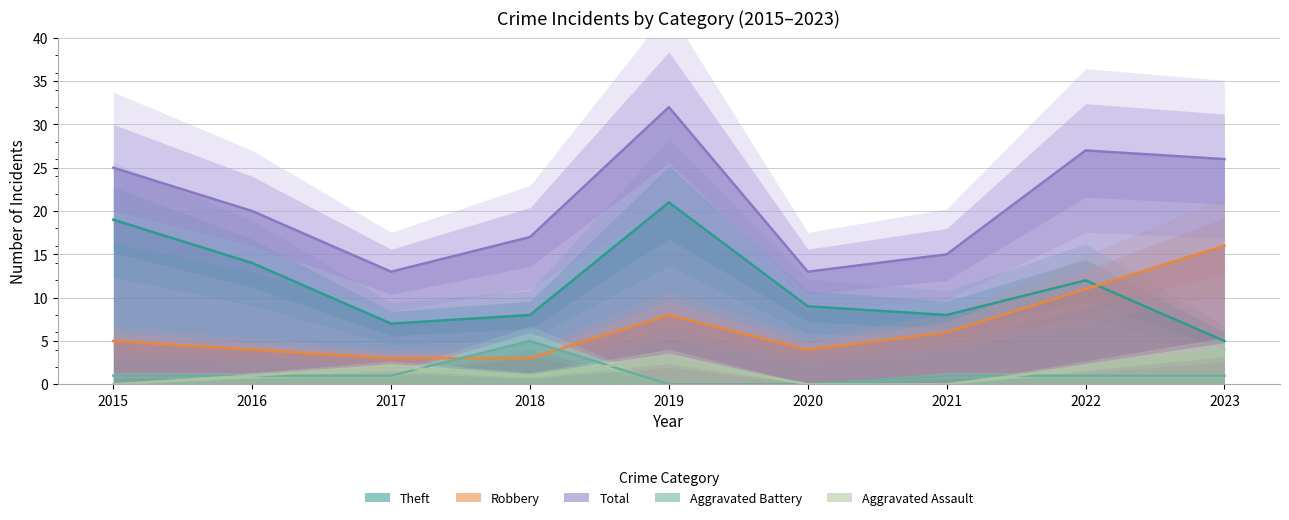

Between 2018 and 2022, which series saw the biggest shift?

Total